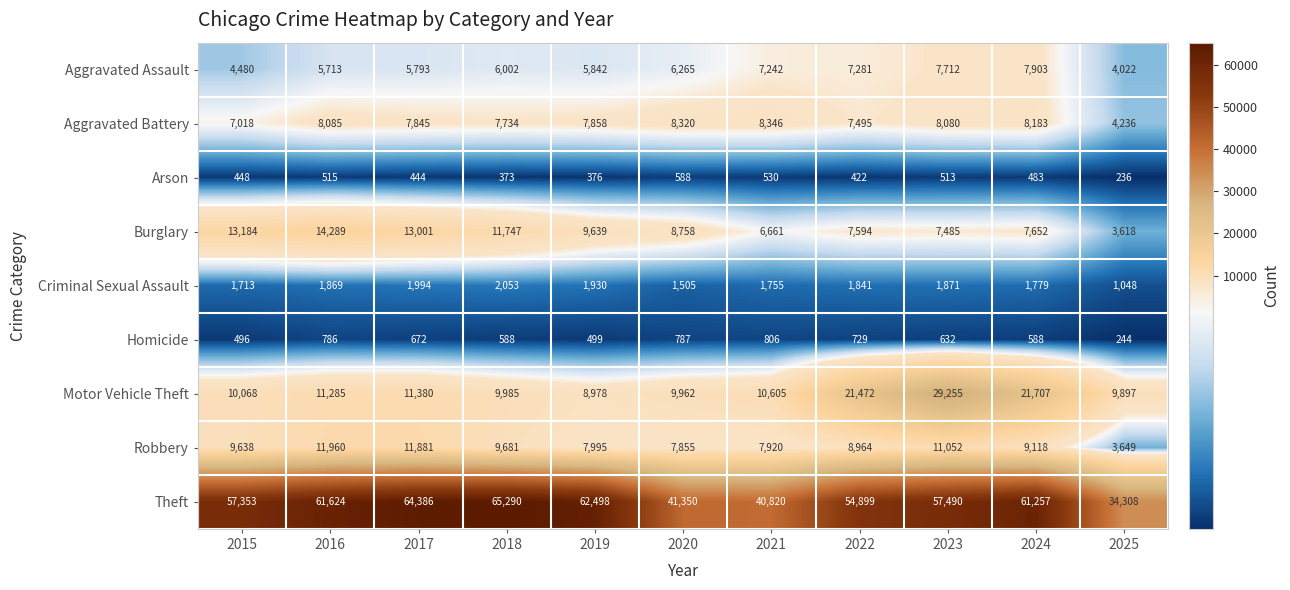

At how many categories does at least one series exceed 13332?

11